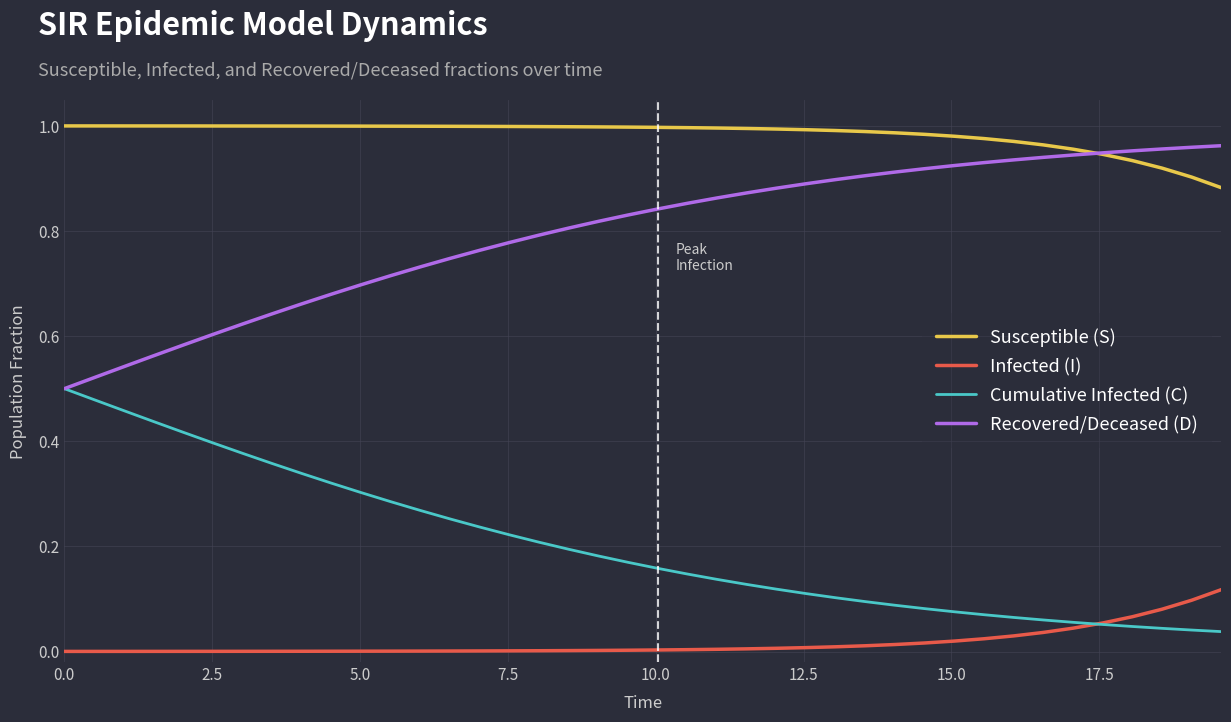

List the series in order of their overall mean, lowest first.

Infected (I), Cumulative Infected (C), Recovered/Deceased (D), Susceptible (S)